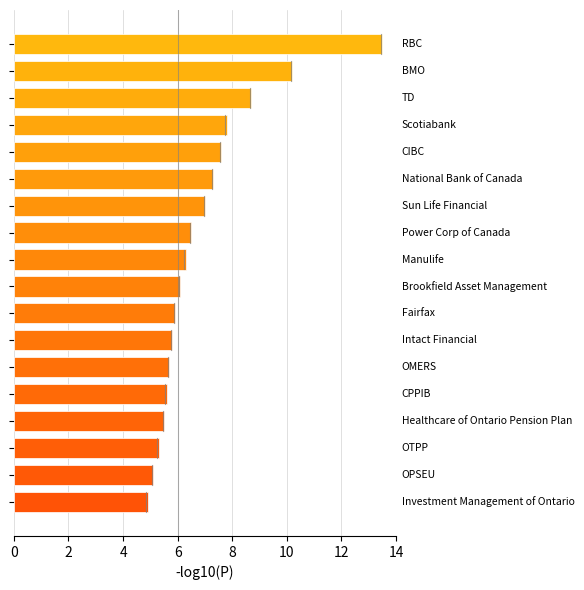

What is the value of the 12th bar from the top?

5.8